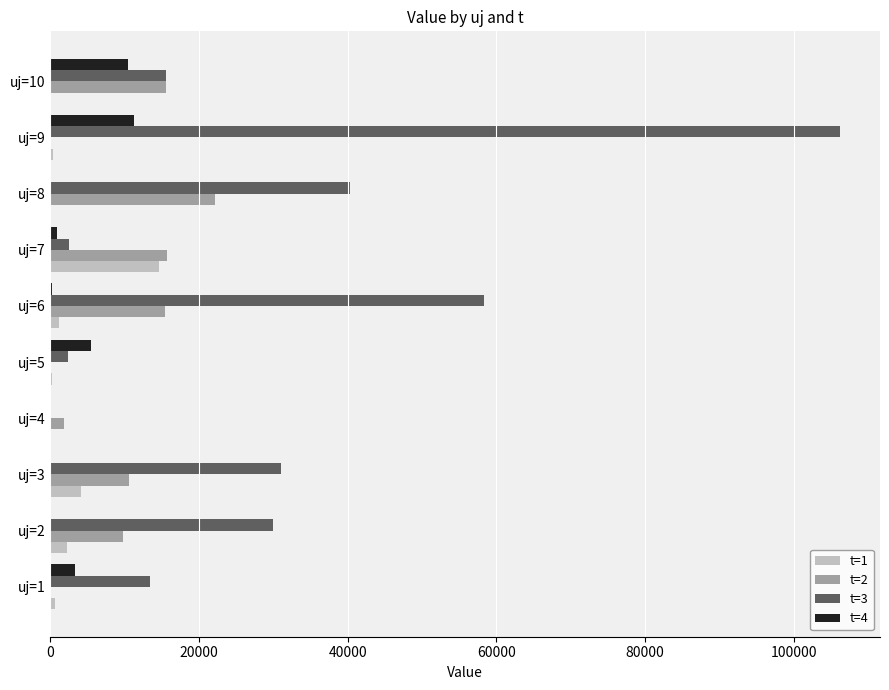

Which series has the largest total across all categories?

t=3